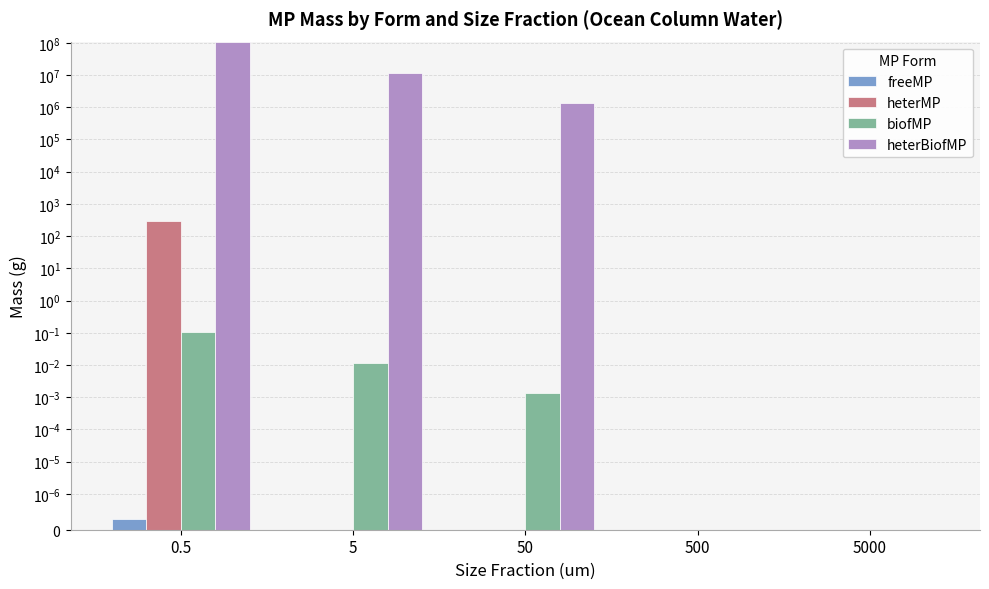

What is the maximum value shown in the chart?

103285775.6